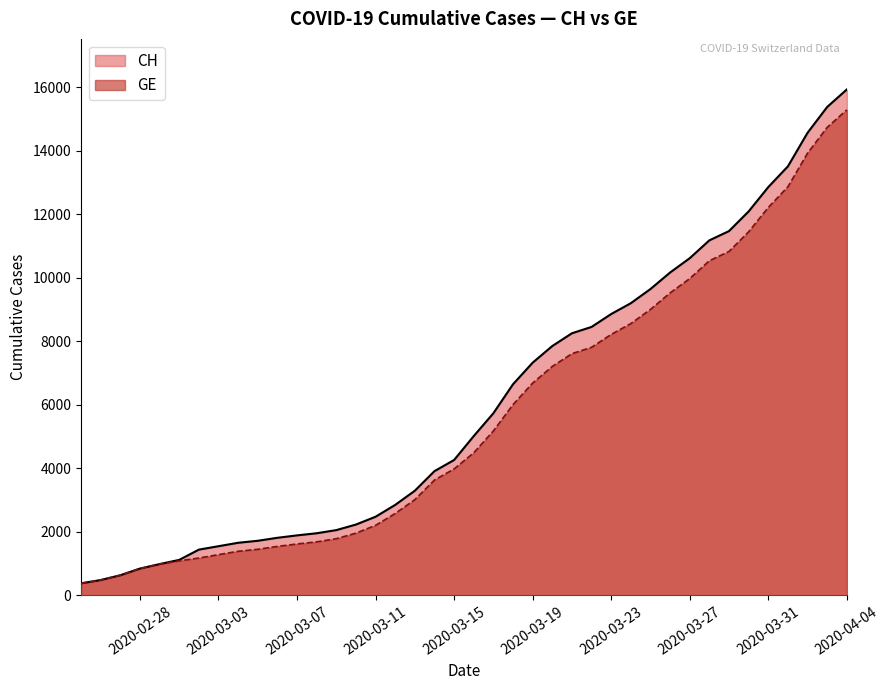

Reading left to right, extract all data points from this chart.

CH: 375	479	630	840	981	1113	1436	1544	1652	1715	1809	1885	1952	2051	2226	2472	2845	3291	3908	4259	5012	5731	6644	7323	7847	8249	8449	8855	9196	9642	10162	10613	11175	11467	12086	12852	13505	14561	15375	15926
GE: 375	479	630	840	981	1083	1171	1278	1384	1447	1538	1614	1681	1780	1955	2201	2574	3010	3627	3978	4485	5174	6002	6681	7205	7607	7807	8213	8554	9000	9520	9971	10533	10825	11444	12210	12863	13919	14733	15284